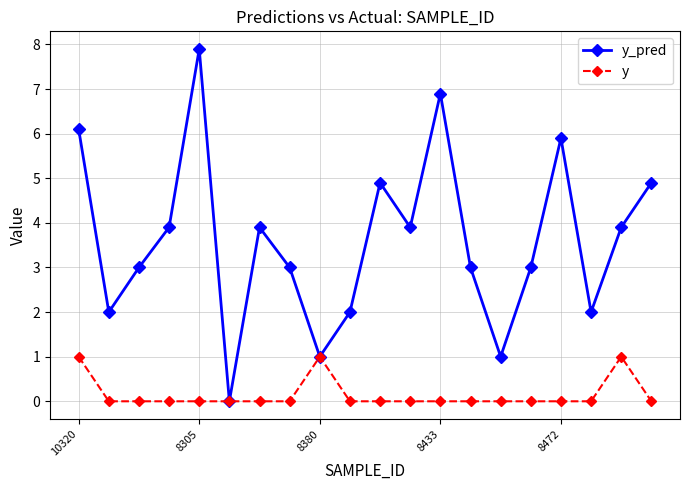

How many interior local peaks does the y_pred series have?

5